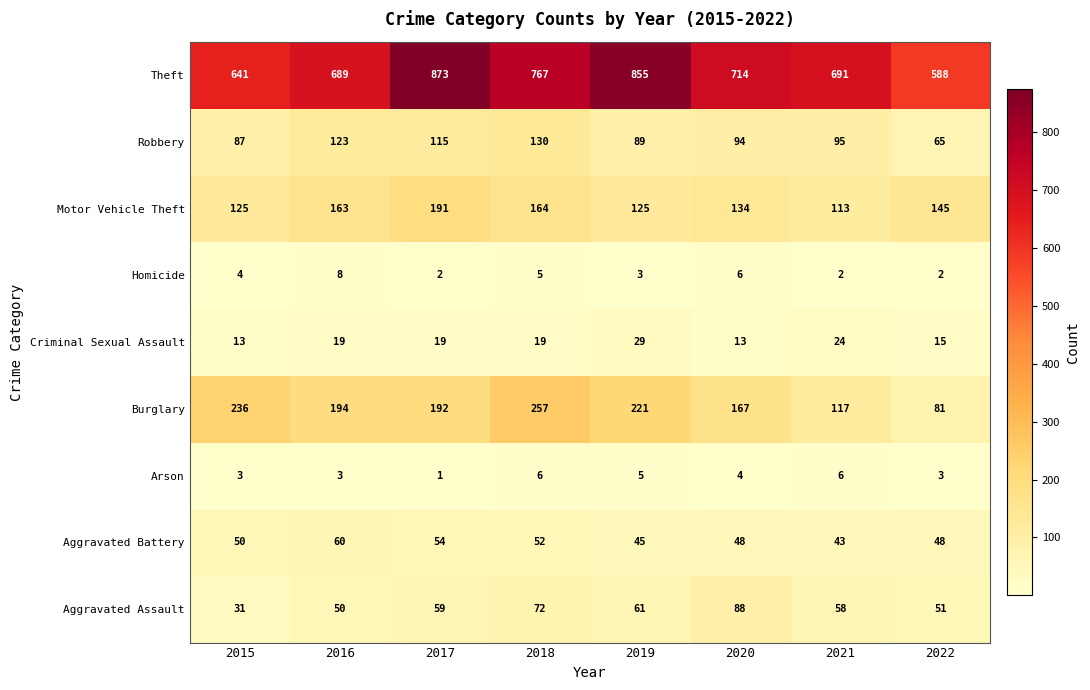

What is the difference between the maximum and second lowest values in the Aggravated Assault series?

38